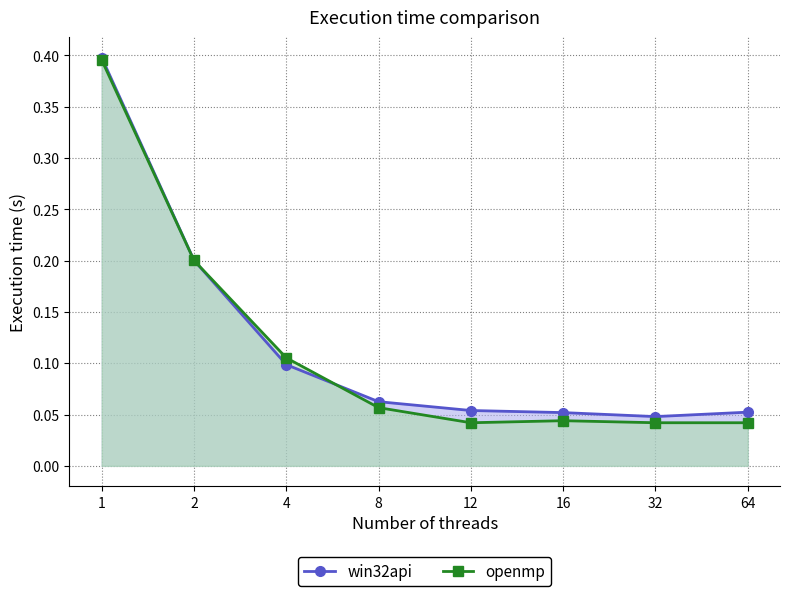

What is the value of the win32api point at the 6th from the left?

0.1